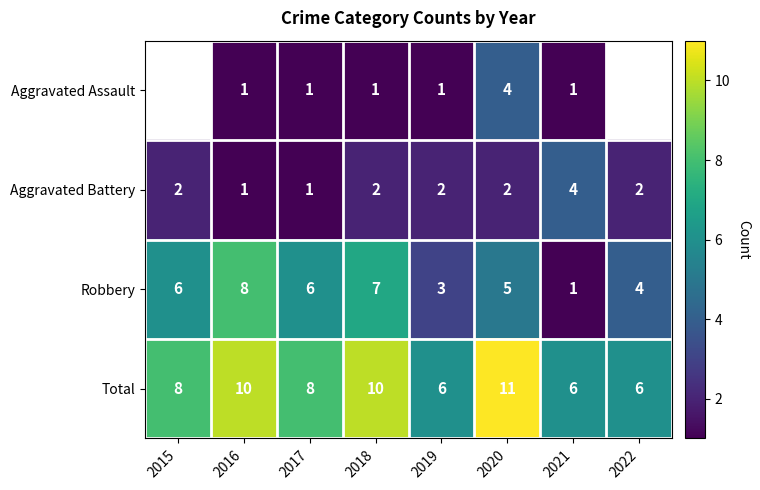

At 2020, list the series in order from smallest to largest.

Aggravated Battery, Aggravated Assault, Robbery, Total